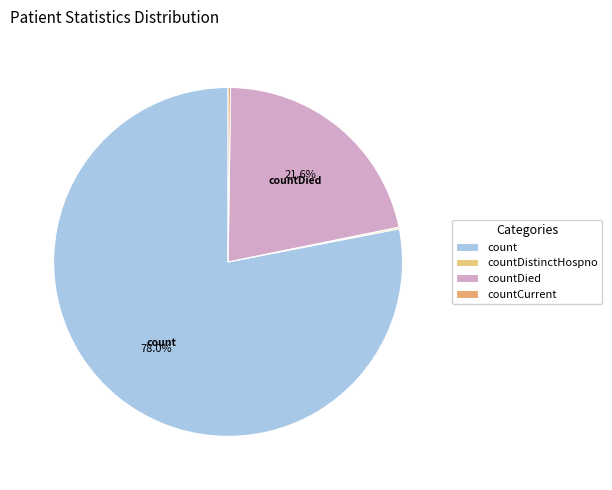

To the nearest percent, what is the difference between the largest and smallest slice percentages?

78%